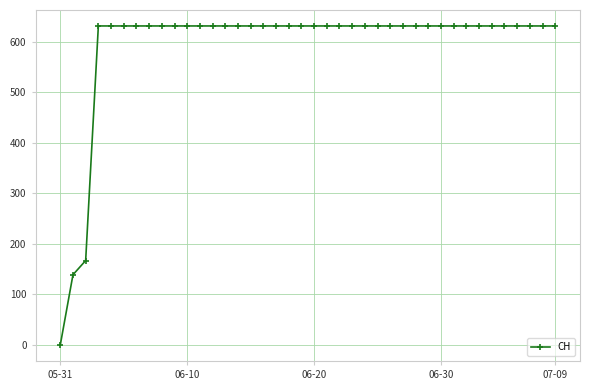

What is the sum of all values?

23653